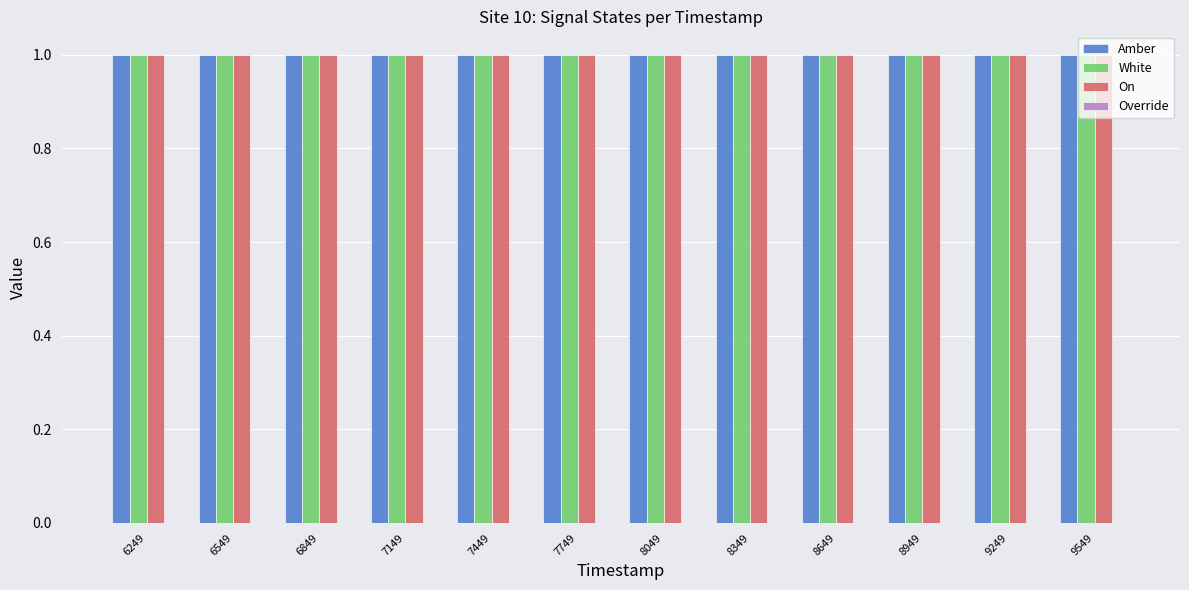

Rank the series by their maximum value, from highest to lowest.

Amber, White, On, Override